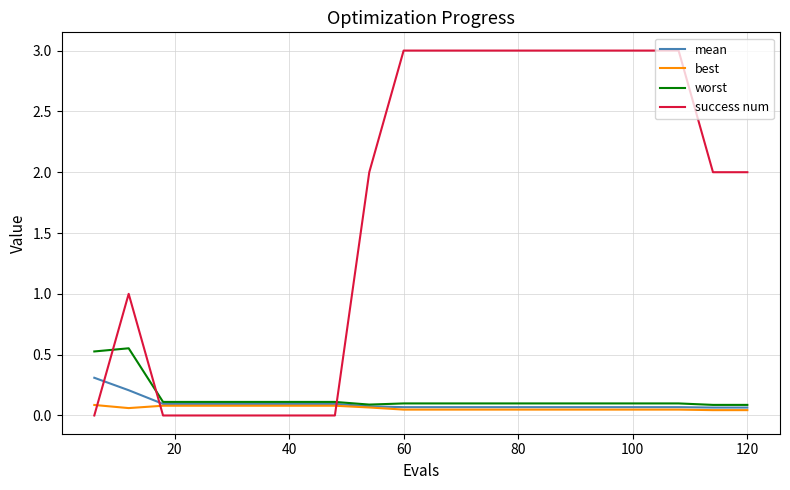

What is the sum of all success num values?

34.0